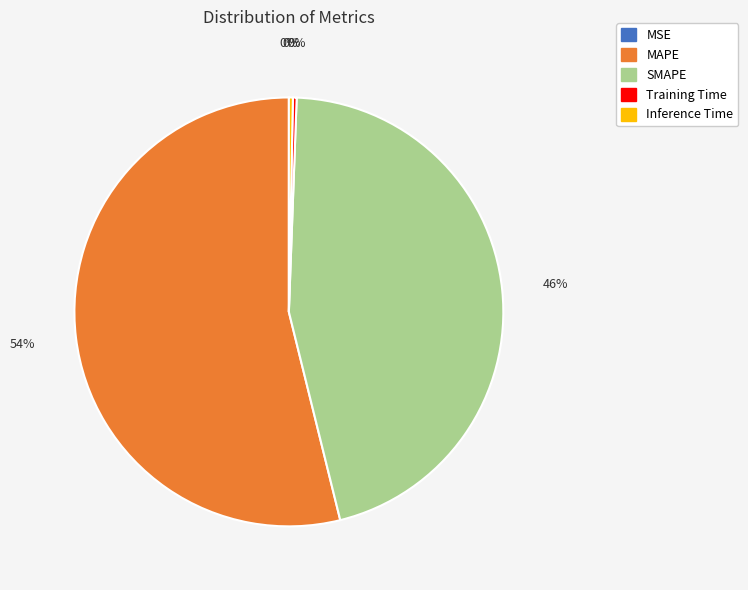

To the nearest percent, what is the difference between the MAPE and Training Time slice percentages?

54%